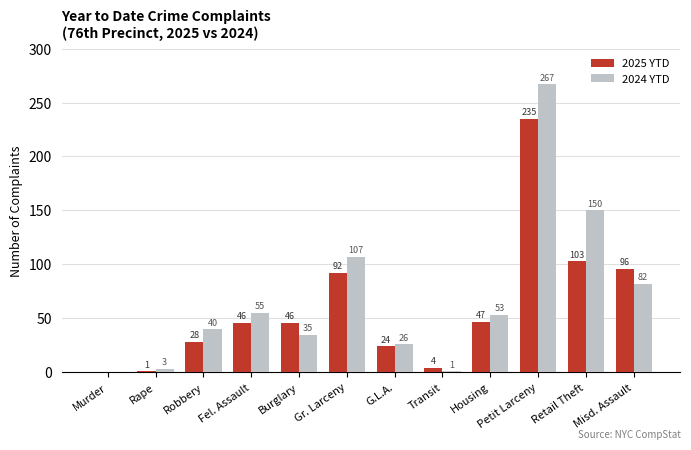

What are all the series names shown in the legend?

2025 YTD, 2024 YTD